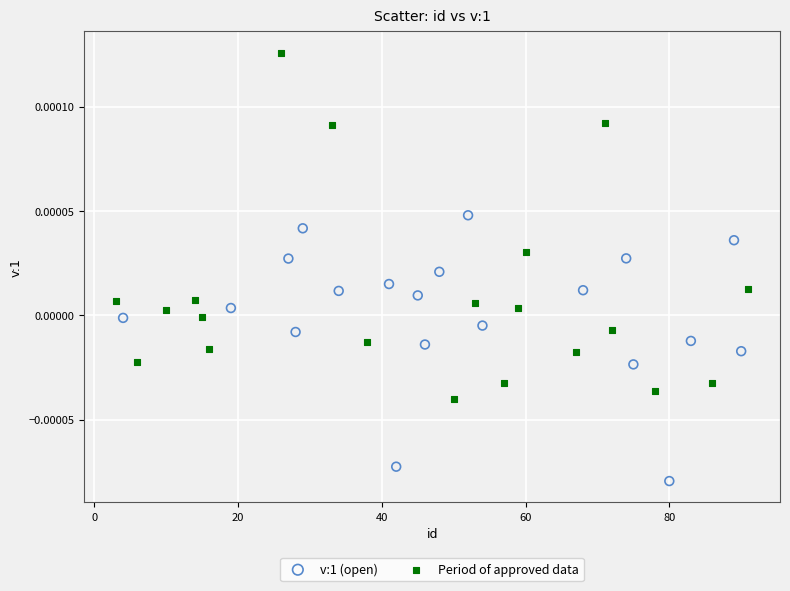

Which series reaches the maximum Y coordinate?

Period of approved data